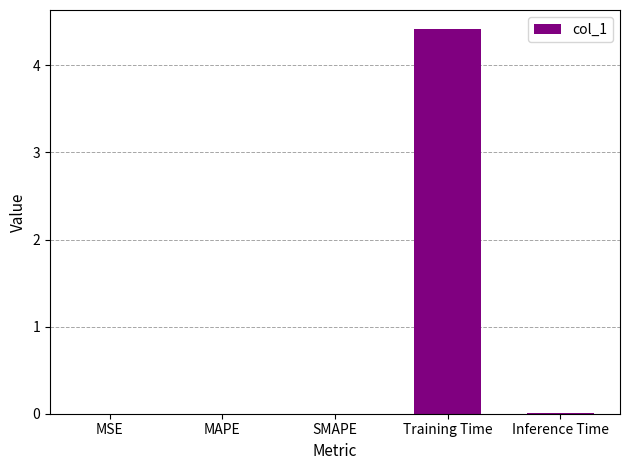

At which category does the chart reach its peak across all series?

Training Time